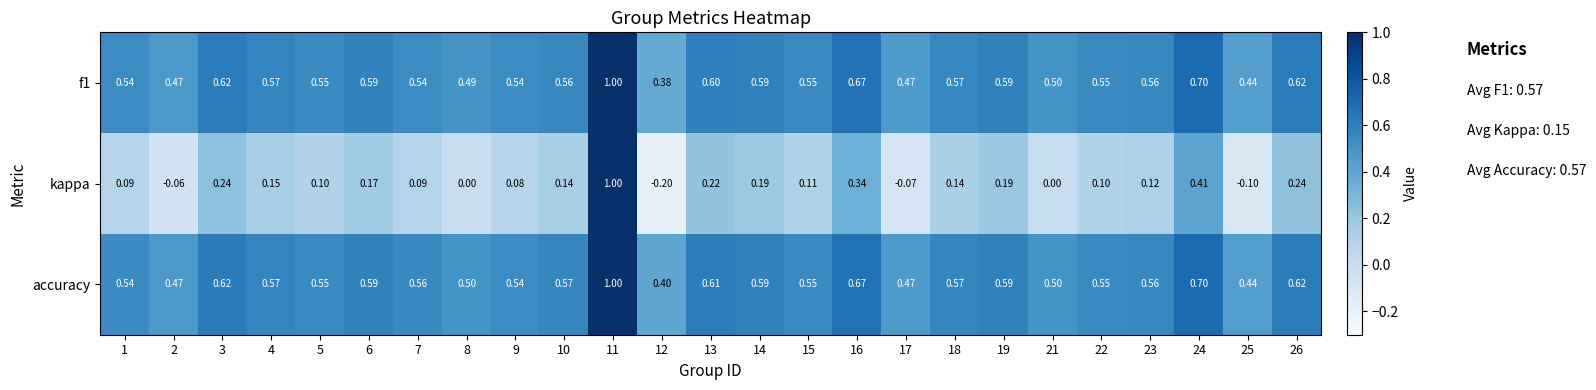

Which series changed the most between 6 and 7?

kappa